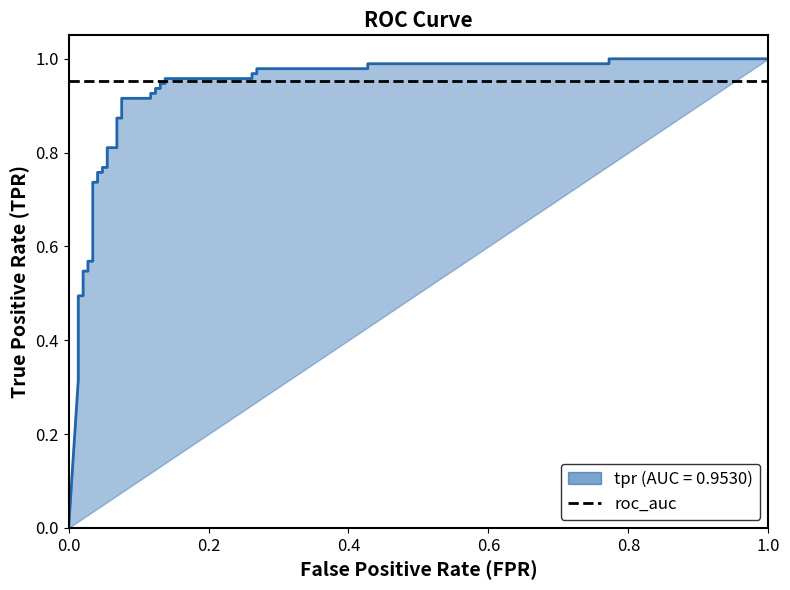

Is this an area chart (filled region under the line)?

No